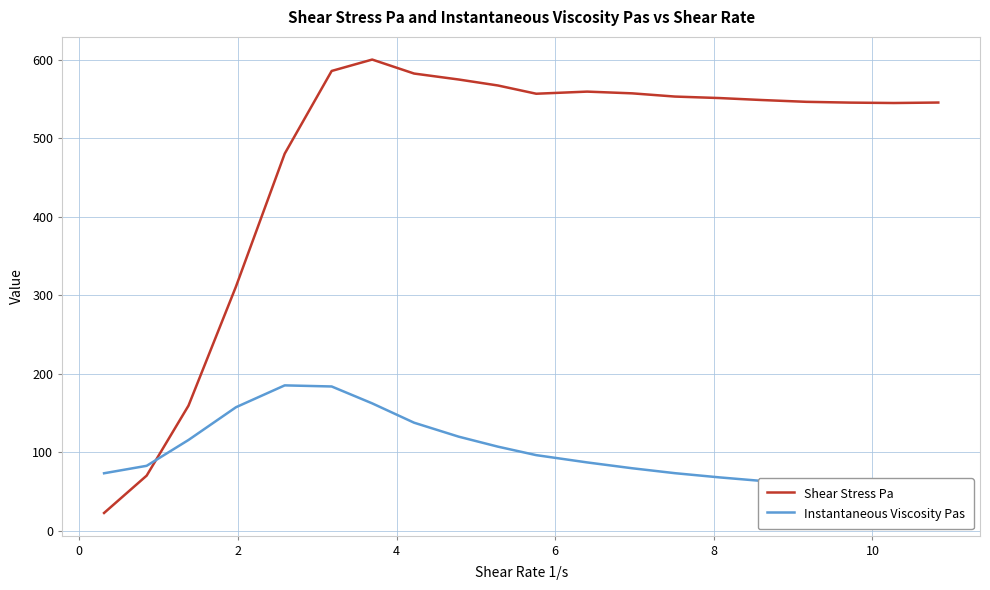

Reading right to left, list all the values displayed in this chart.

Shear Stress Pa: 545.4	544.8	545.3	546.3	548.6	551.1	553.0	557.1	559.3	556.6	567.1	574.7	582.3	600.1	585.6	480.3	311.3	159.6	70.5	23.0
Instantaneous Viscosity Pas: 50.4	53.0	56.1	59.6	63.8	68.3	73.6	79.9	87.3	96.6	107.4	120.1	137.9	162.5	184.0	185.4	157.6	115.9	83.0	73.5